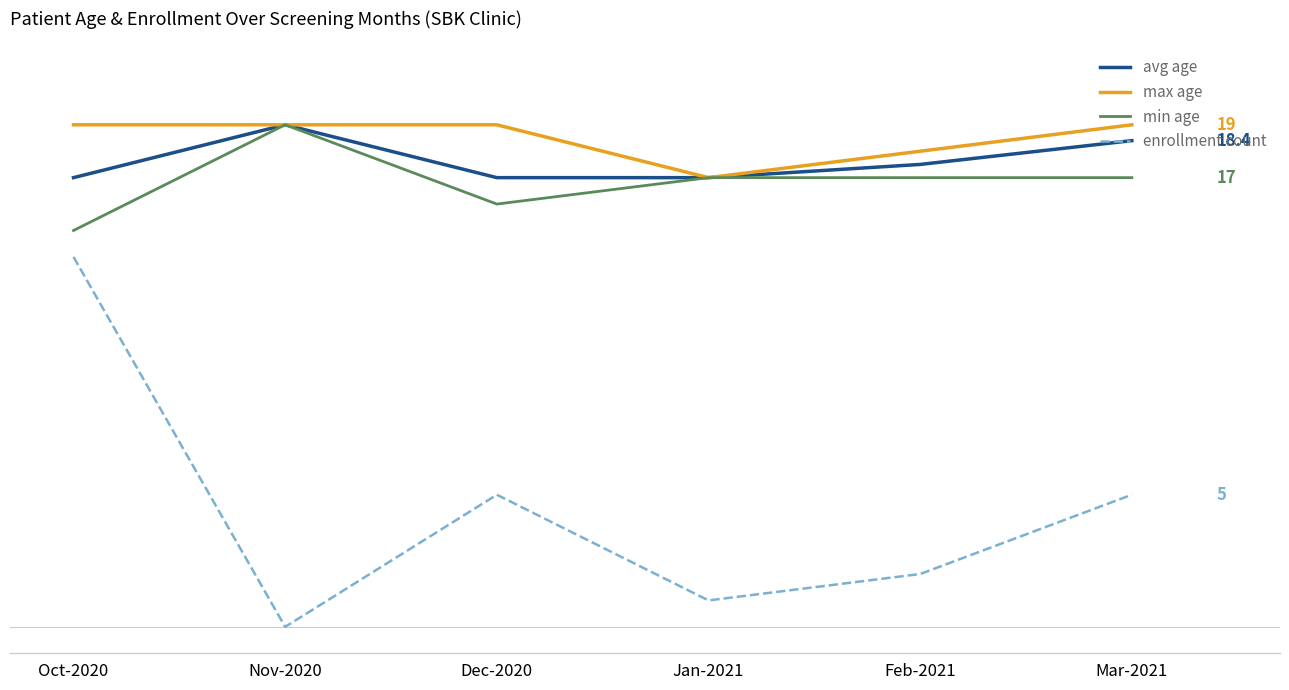

What is the spread (max minus min) of values at Jan-2021?

16.0